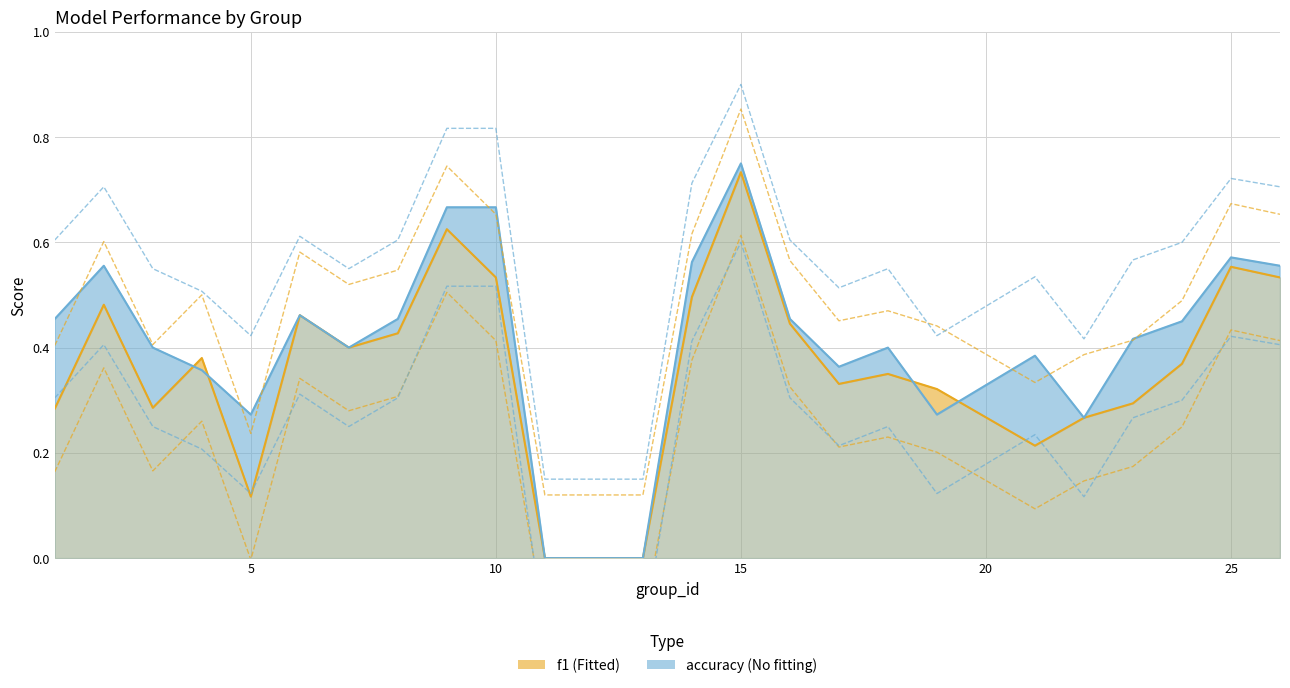

Where is the first local minimum for f1?

3